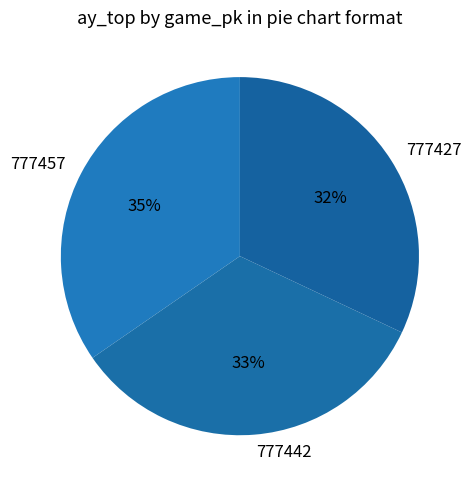

Do 777457 and 777427 together represent more than half of the pie?

Yes